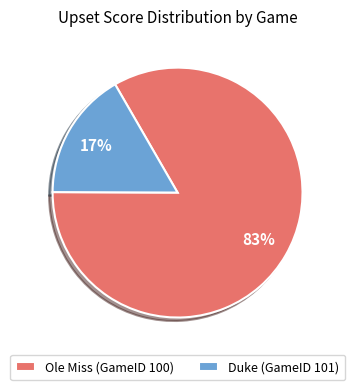

To the nearest percent, what is the average slice percentage?

50%